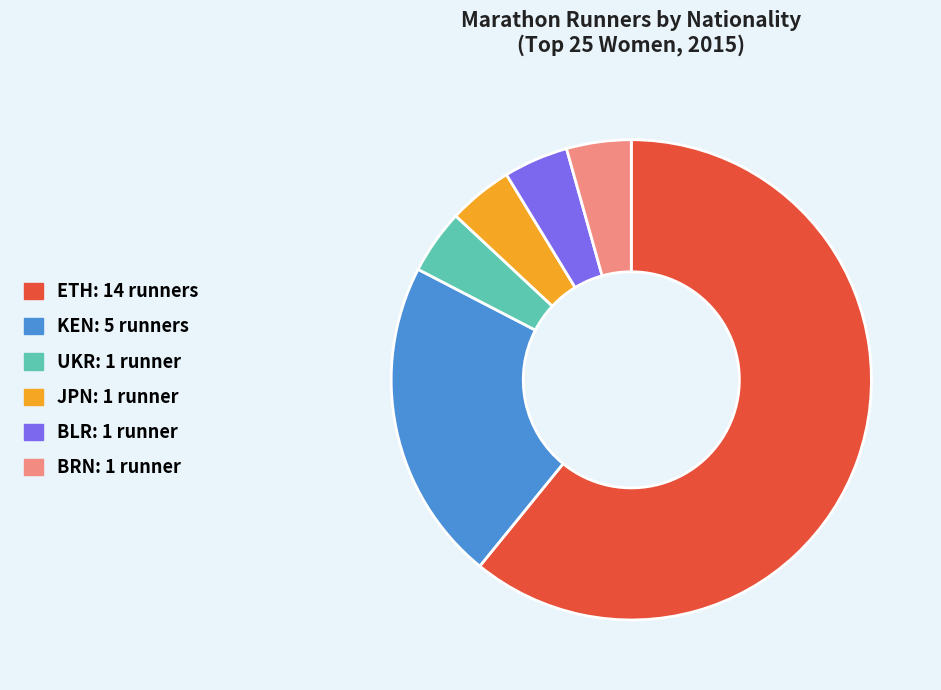

Which category has the biggest portion of the pie?

ETH